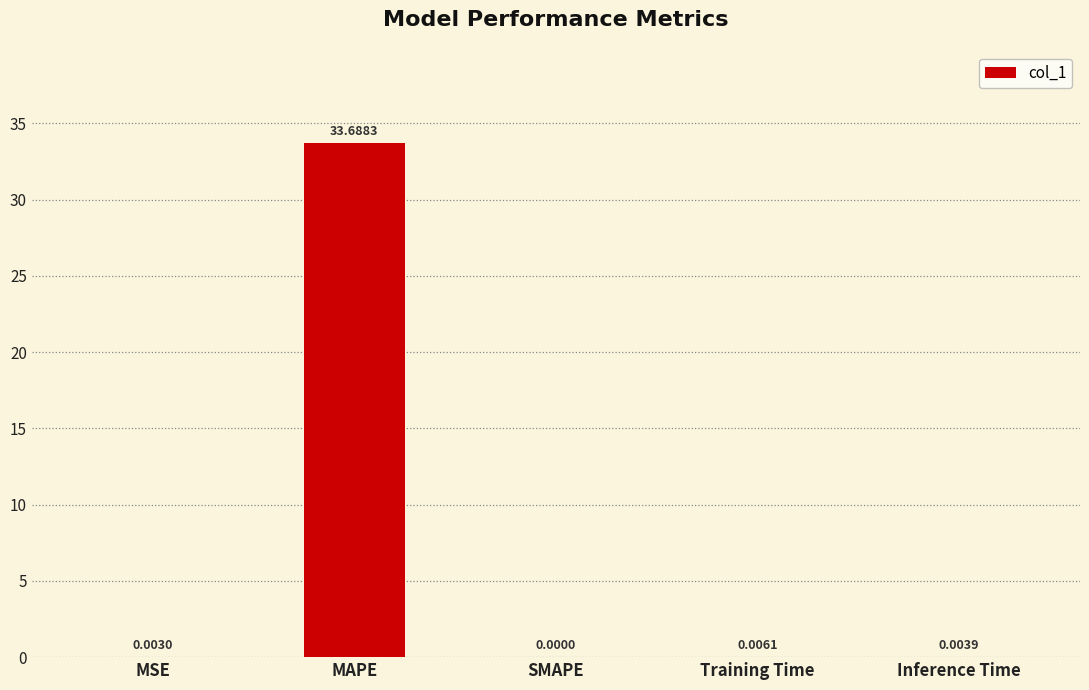

At which label is the value closest to 16?

Training Time